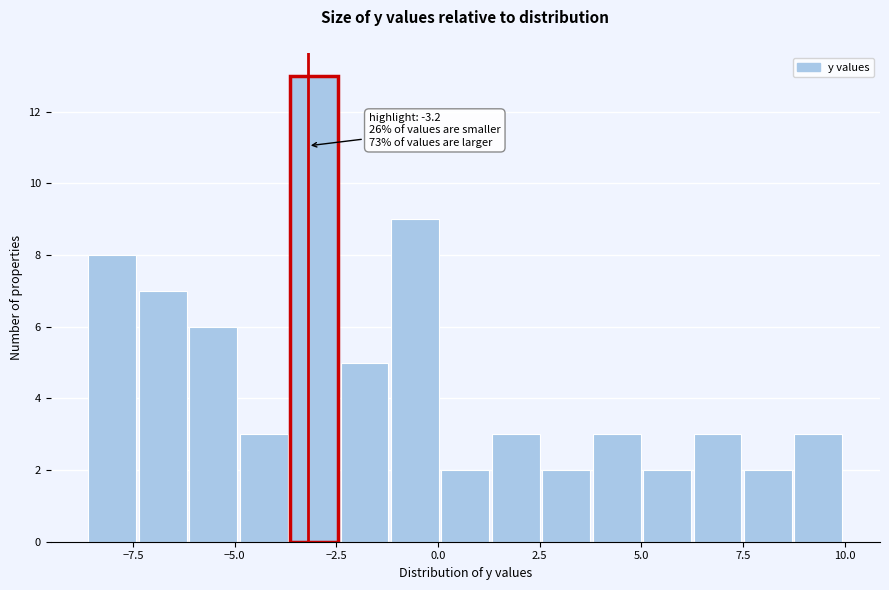

Around what value on the x-axis is the tallest bar? Give the approximate position of its centre, as read against the axis.

-3.0